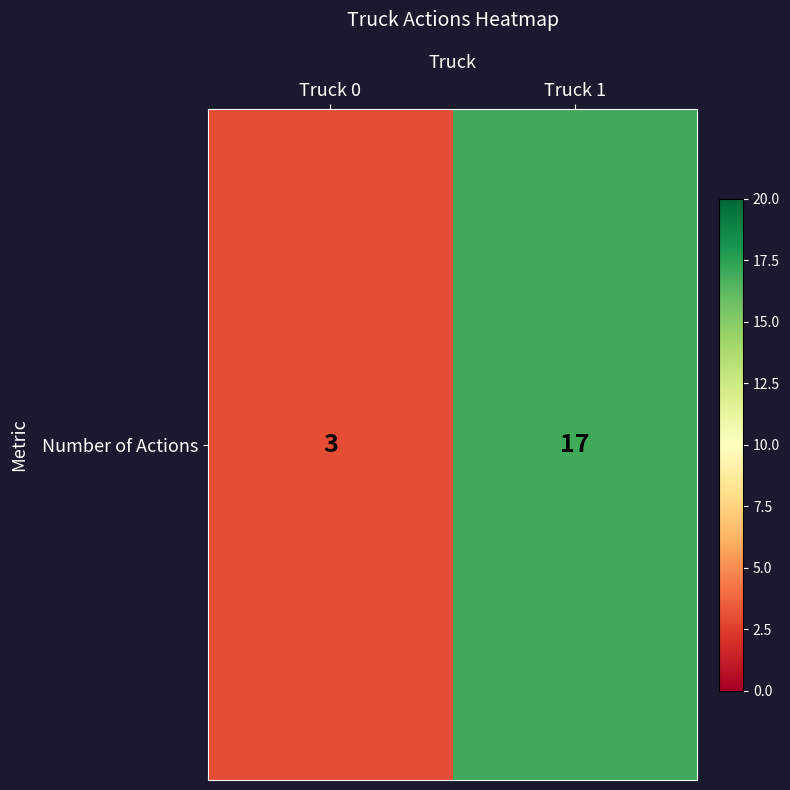

Which category has the lowest value across all series?

Truck 0